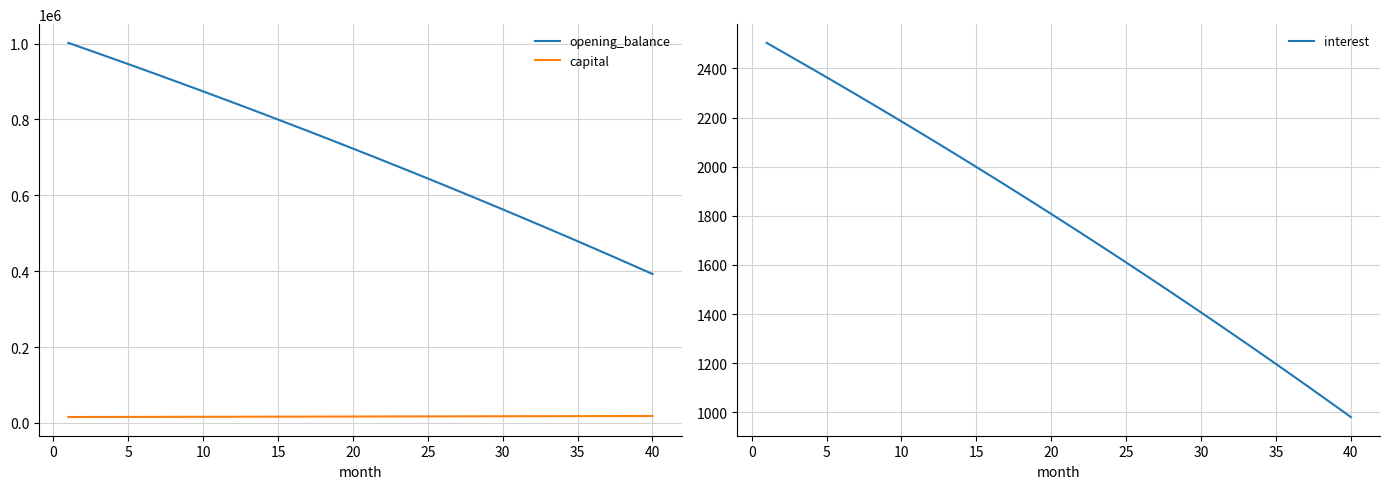

True or false: interest and opening_balance cross at least once.

False